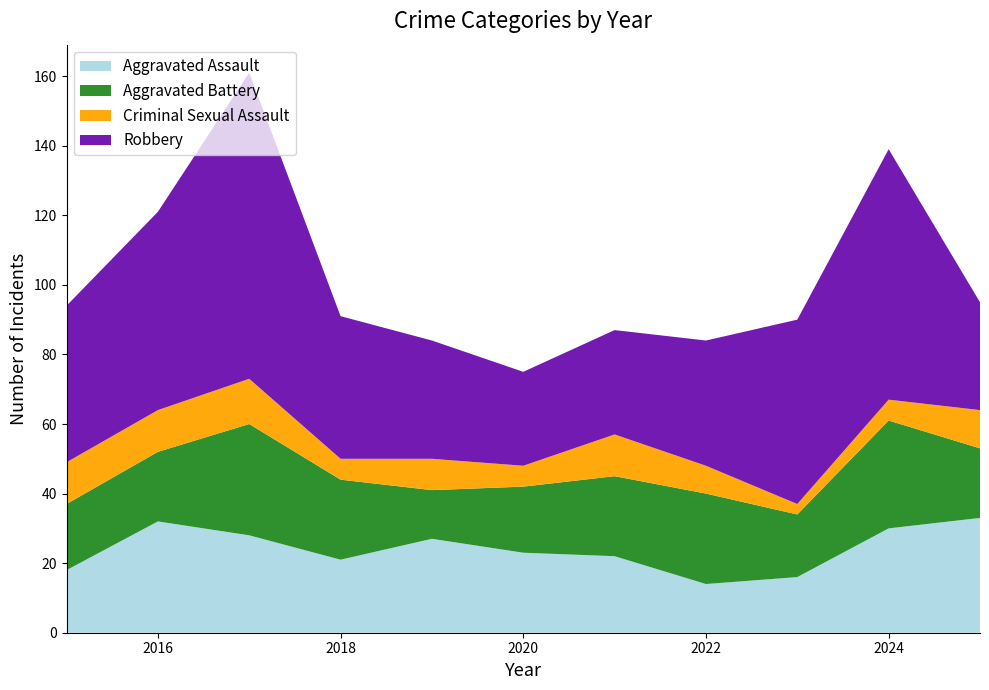

Reading left to right, extract all data points from this chart.

Aggravated Assault: 18	32	28	21	27	23	22	14	16	30	33
Aggravated Battery: 19	20	32	23	14	19	23	26	18	31	20
Criminal Sexual Assault: 12	12	13	6	9	6	12	8	3	6	11
Robbery: 45	57	88	41	34	27	30	36	53	72	31